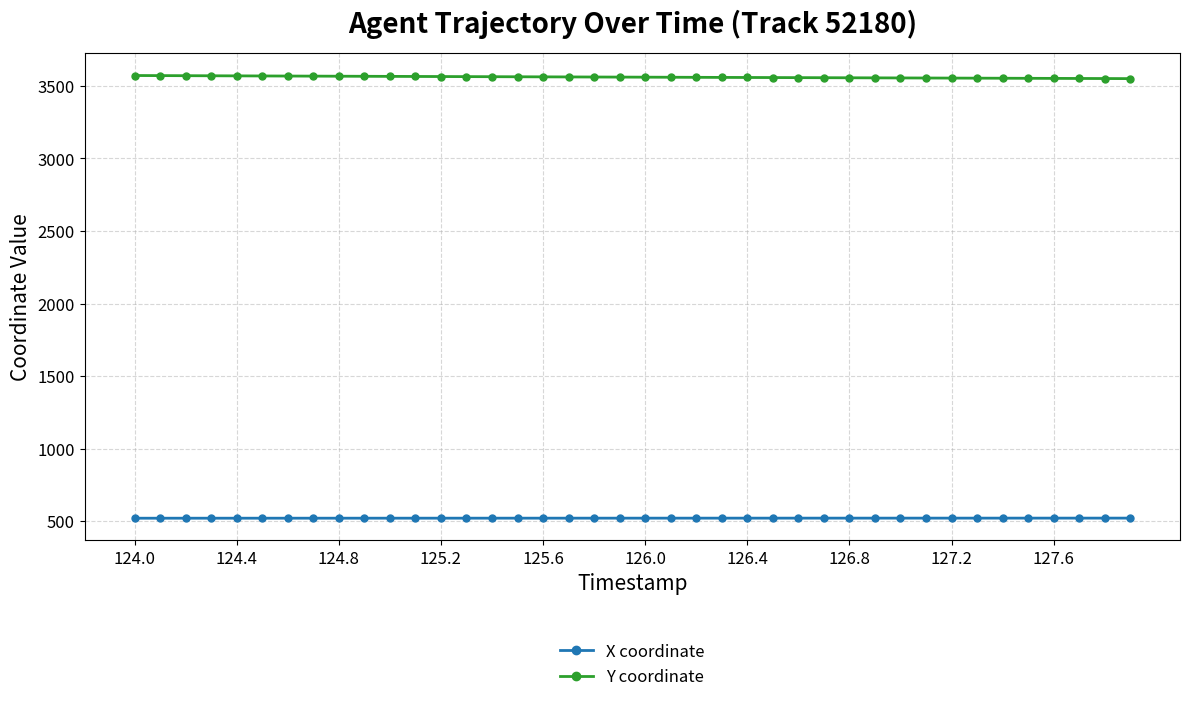

Rank the series by their average value, from highest to lowest.

Y coordinate, X coordinate